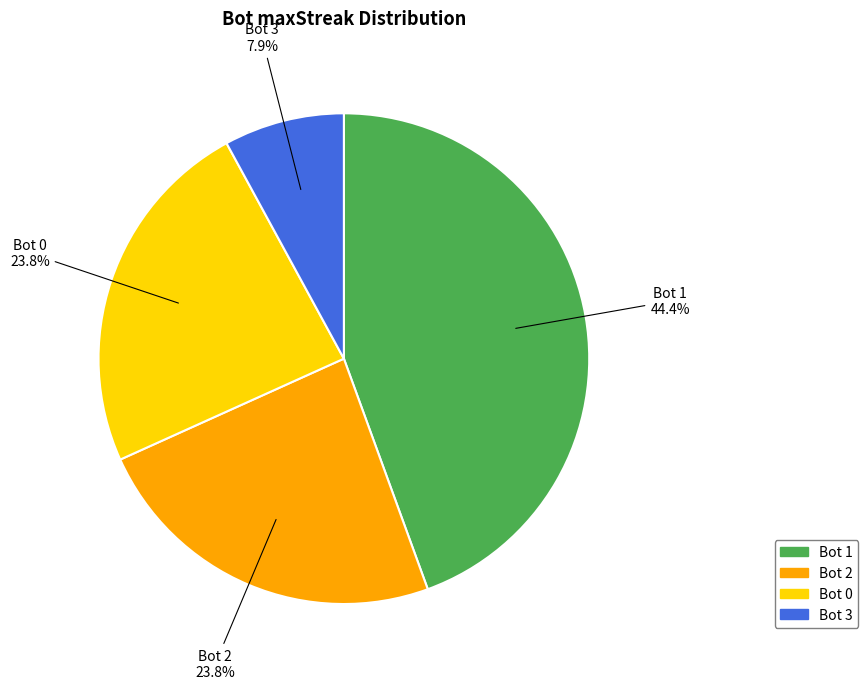

Which category has the smallest portion of the pie?

Bot 3